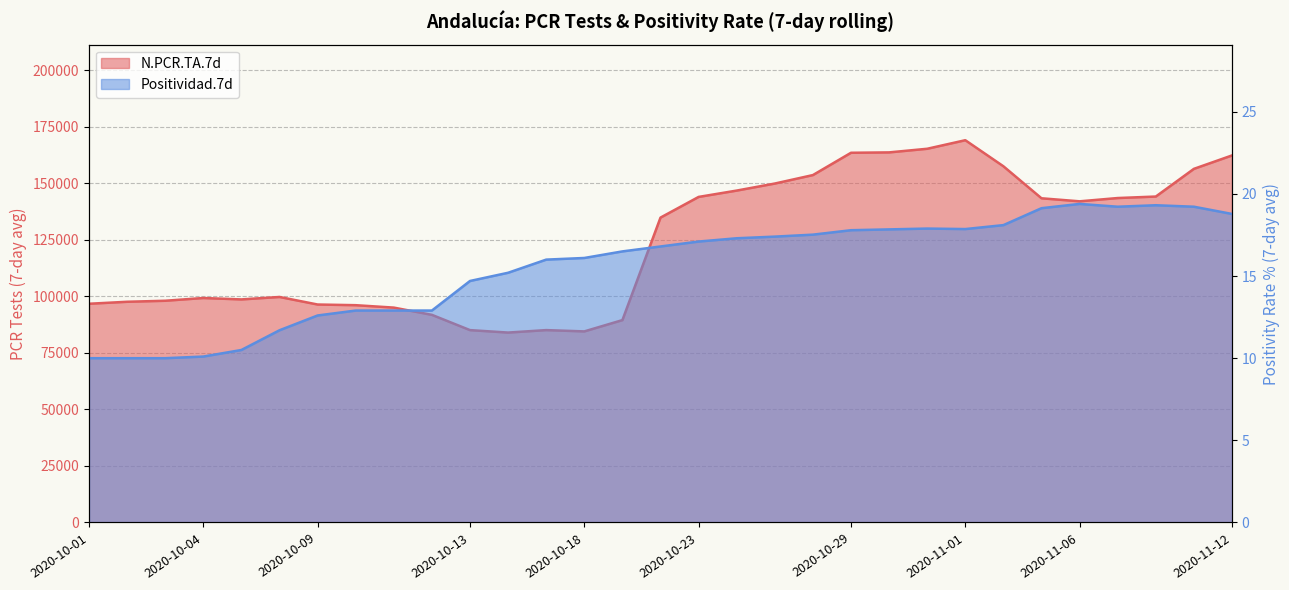

What is the approximate value of N.PCR.TA.7d at 2020-11-09?

156316.0